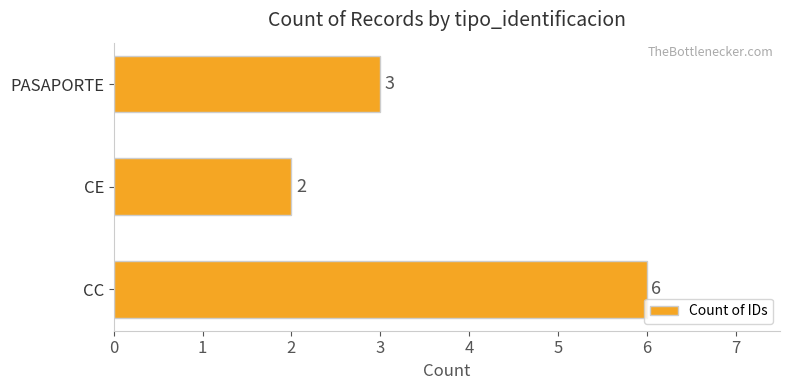

The chart shows a value of 3 at PASAPORTE. True or false?

True